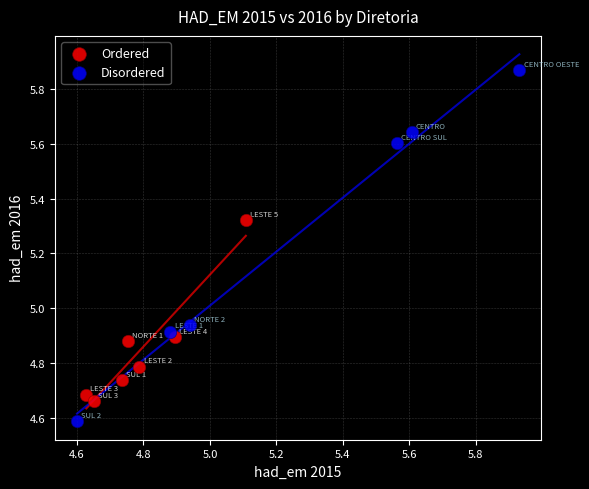

Which series contains the lowest Y value?

Disordered